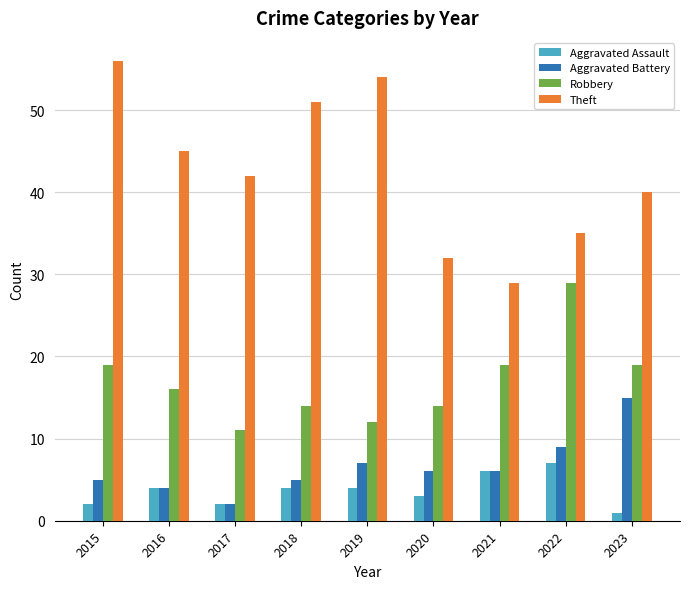

Does the chart contain any negative values?

No